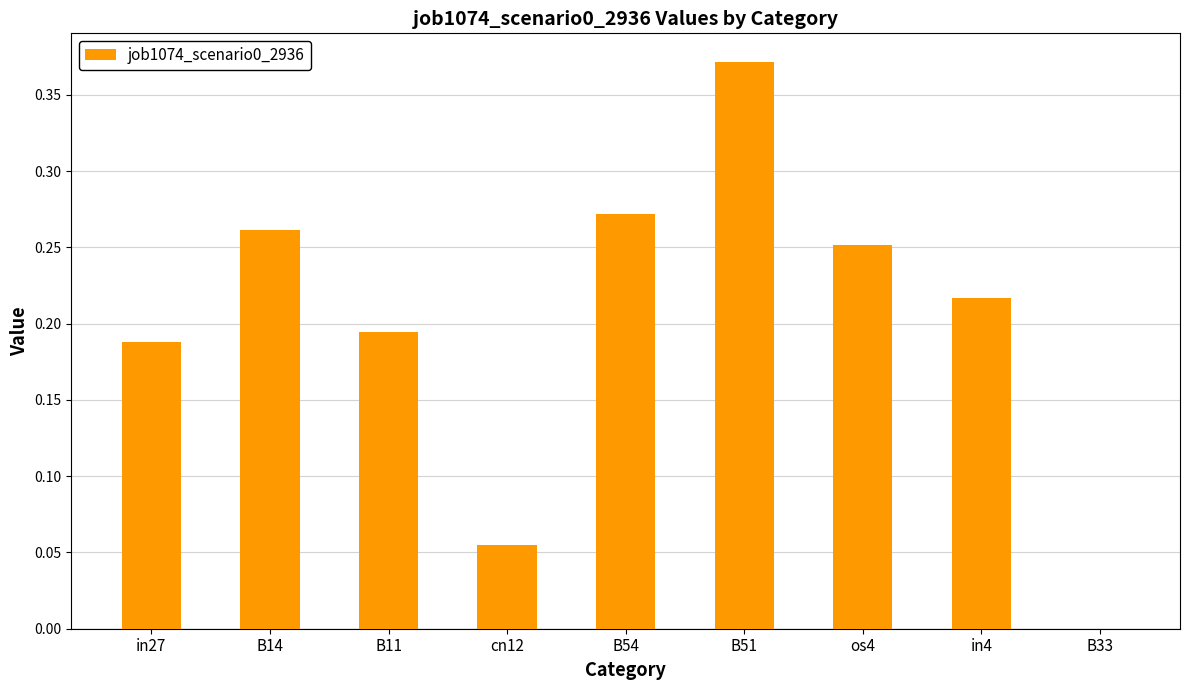

The chart shows a value of 0.1 at B14. True or false?

False